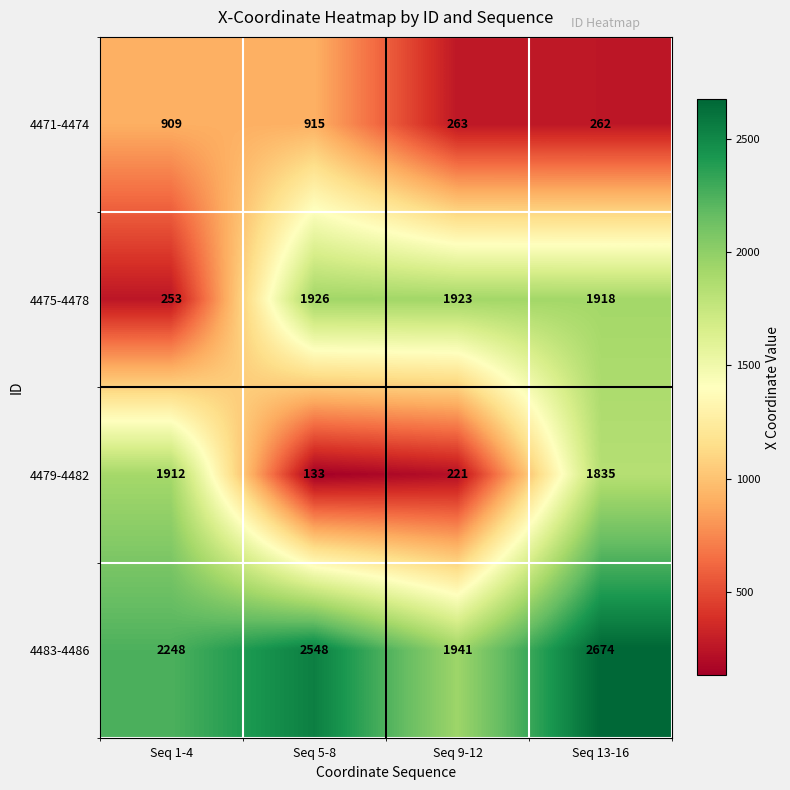

What is the smallest value displayed?

133